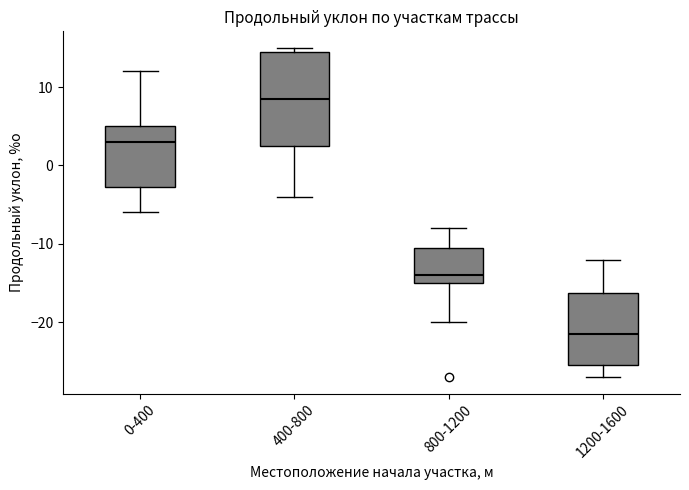

Reading left to right, read every box against the y-axis: the position of its median line, the range the box covers, and the ends of its whiskers. The values are not printed on the chart, so give them approximately, as read against the axis.

0-400: median 3, box -3 to 5, whiskers -6 to 12
400-800: median 9, box 3 to 15, whiskers -4 to 15 (just above the box's upper edge)
800-1200: median -14, box -15 to -10, whiskers -20 to -8
1200-1600: median -21, box -25 to -16, whiskers -27 to -12